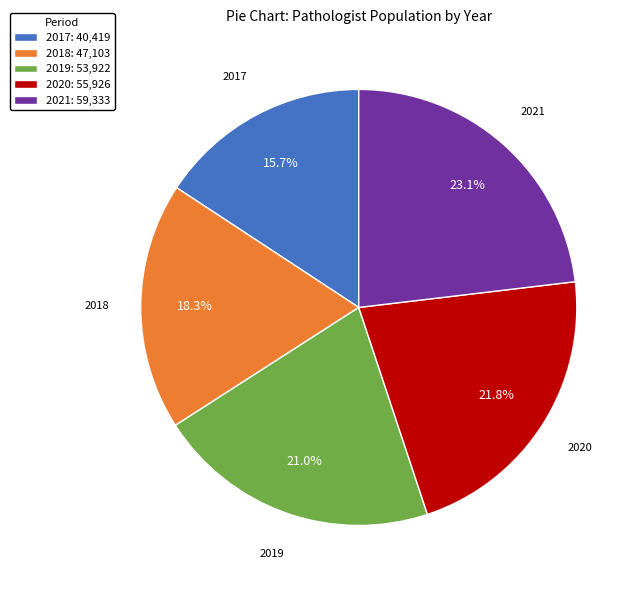

Combined, what portion of the pie is 2019 and 2020?

42.8%